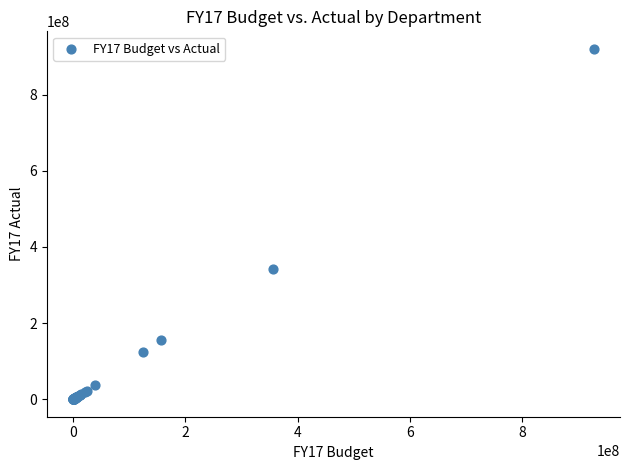

What Y value in the scatter plot is closest to 460142132?

341243679.1